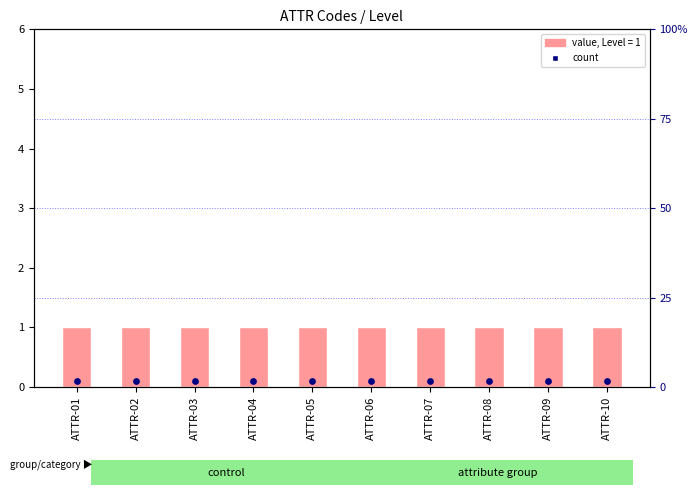

Which series reaches the maximum Y coordinate?

Level